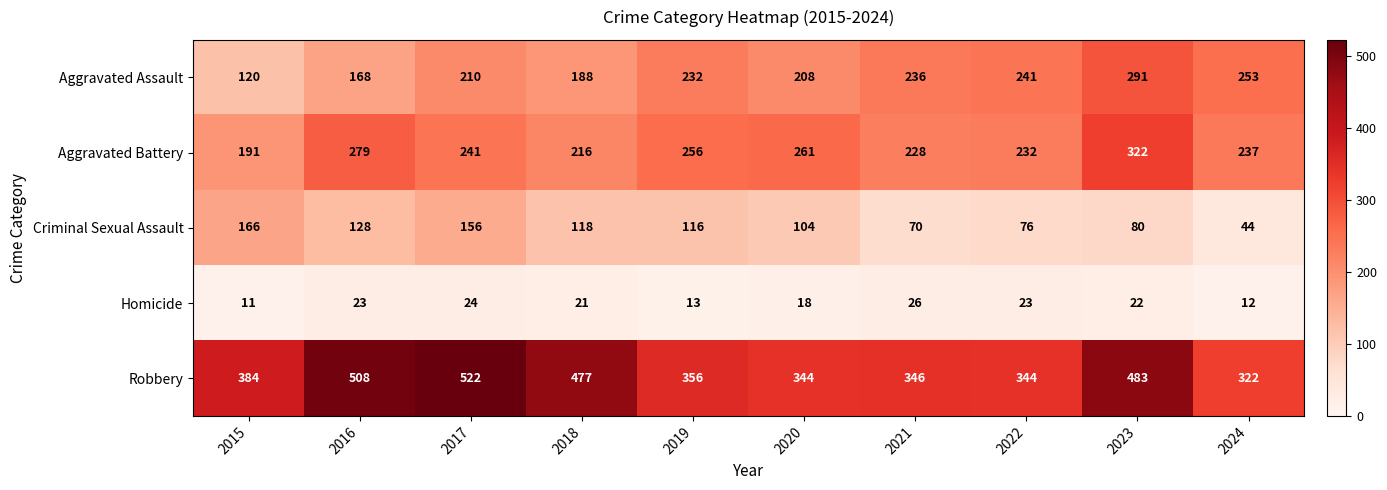

How many data points does each series have?

10